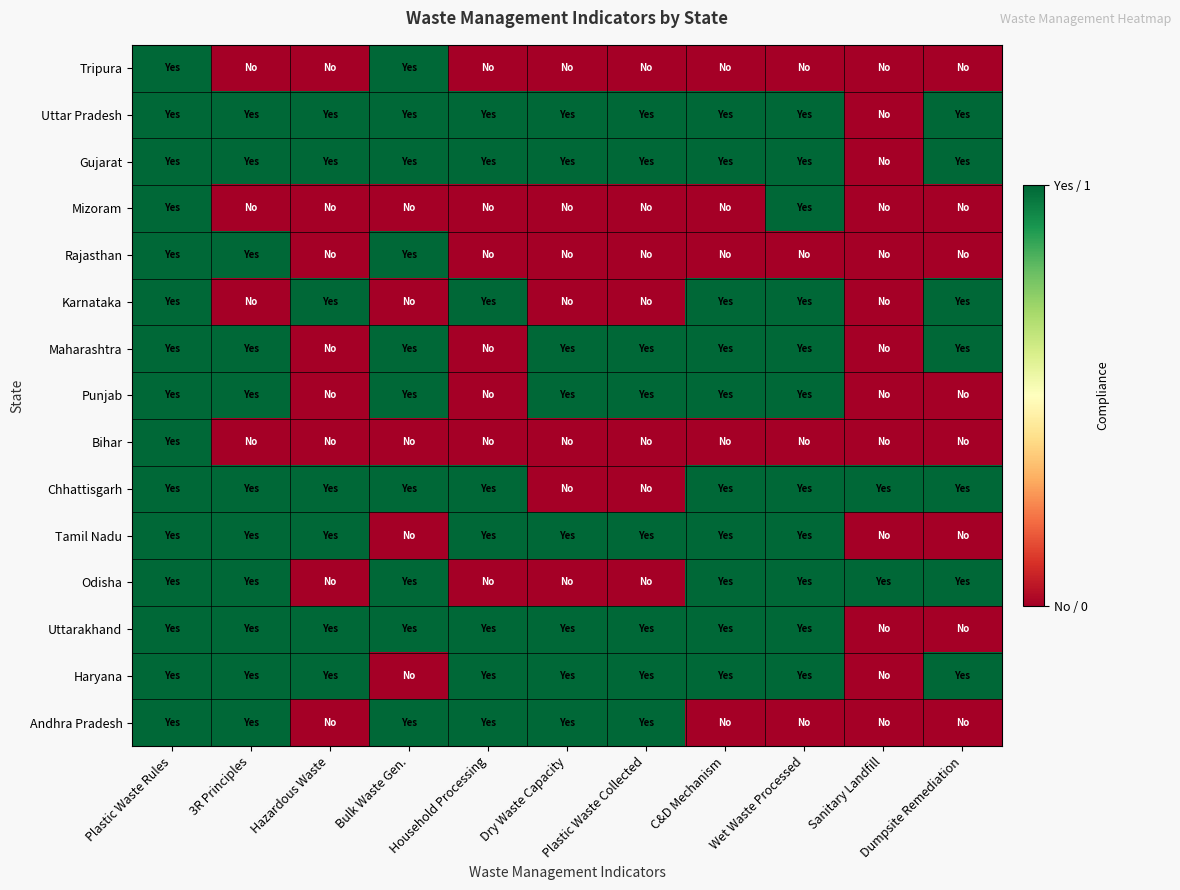

Which series has the largest range (max minus min)?

Tripura